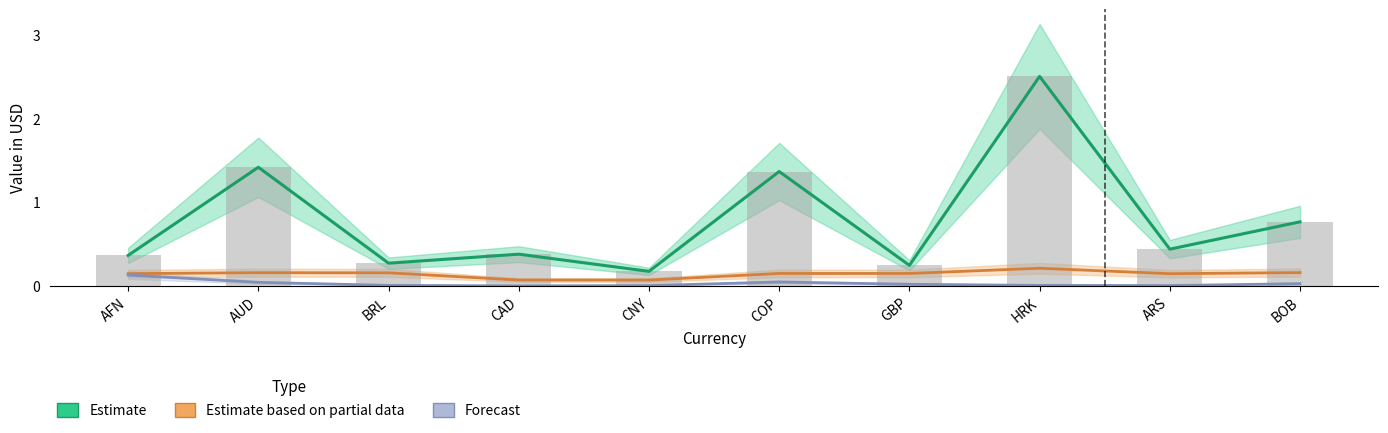

At which label is Estimate based on partial data closest to 0?

CNY